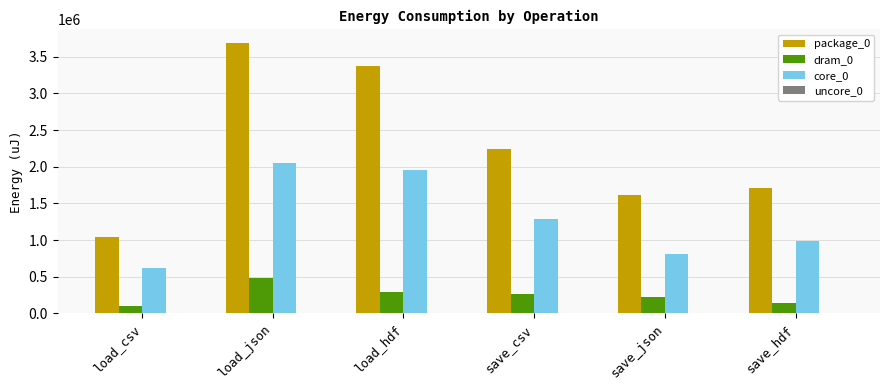

How many series are shown in this chart?

4